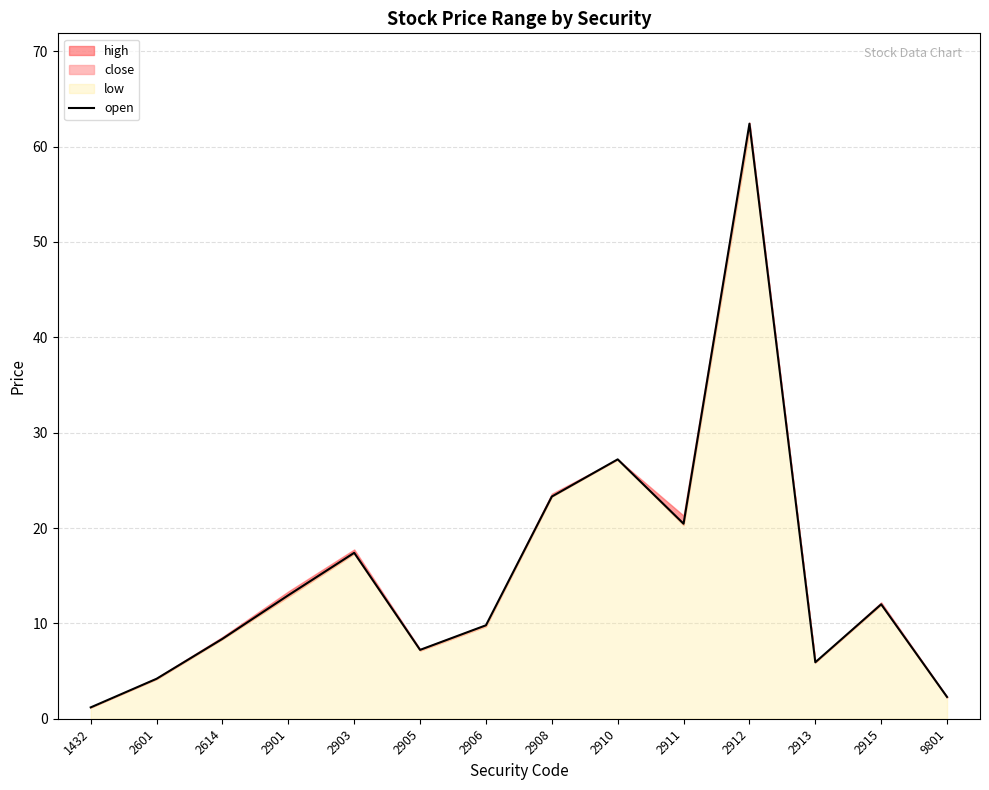

The chart shows a value of 25.1 at 2903. True or false?

False